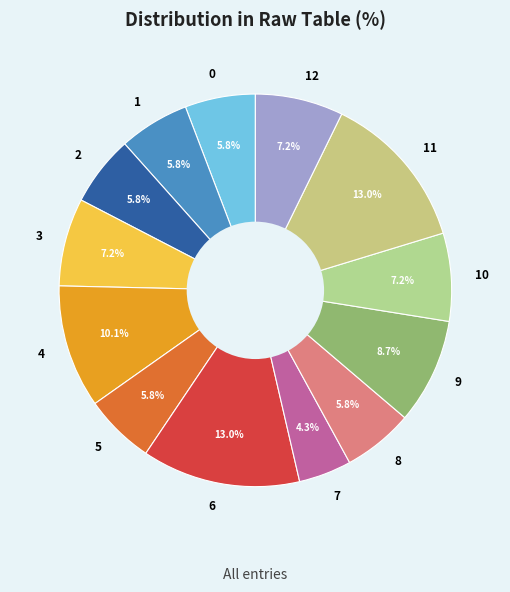

To the nearest percent, what is the difference between the largest and smallest slice percentages?

9%